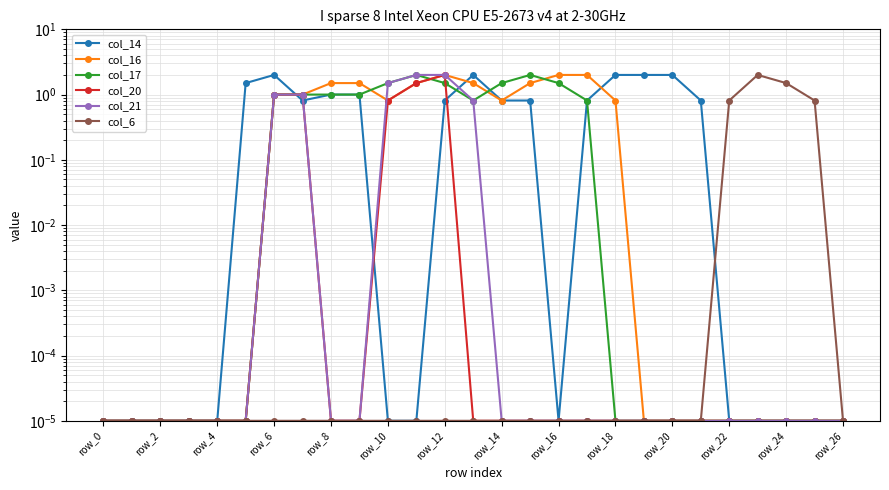

Between 19 and 21, which series saw the biggest shift?

col_14